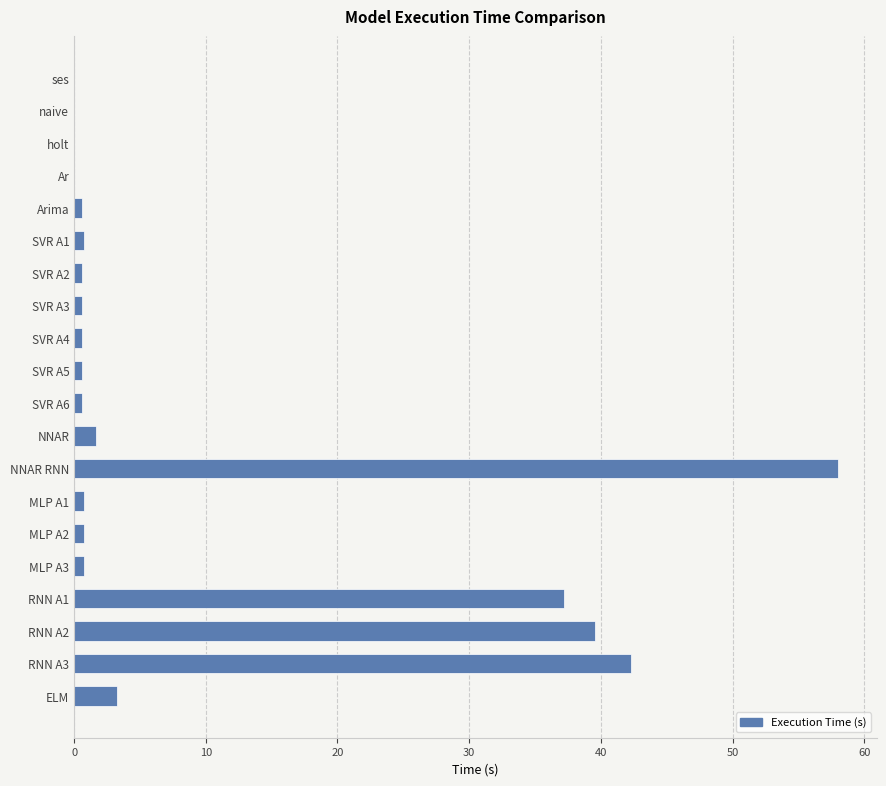

What is the maximum value shown in the chart?

58.0